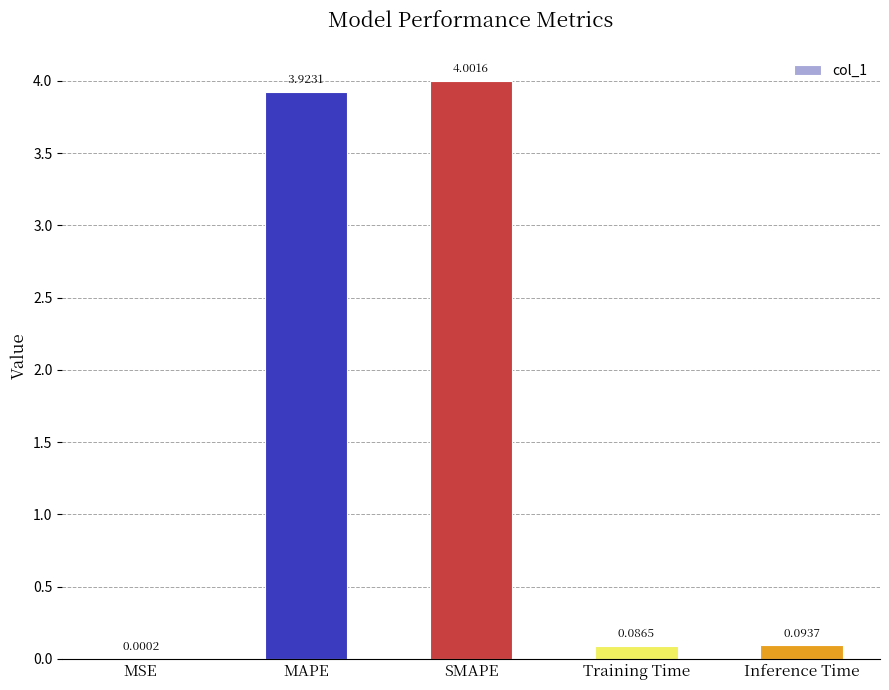

What is the change in value from MSE to Inference Time?

+0.1